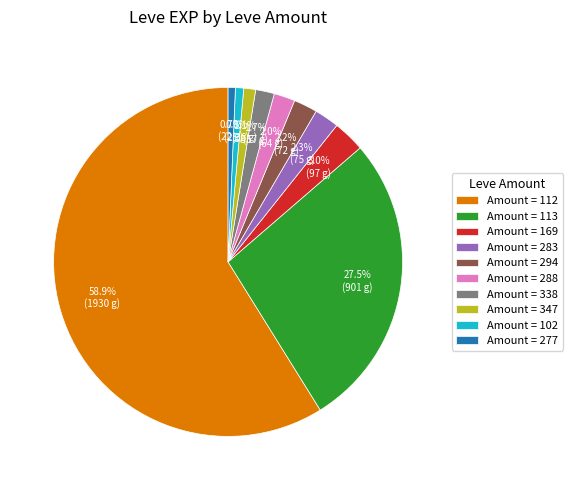

Which has a higher value, Amount = 277 or Amount = 294?

Amount = 294